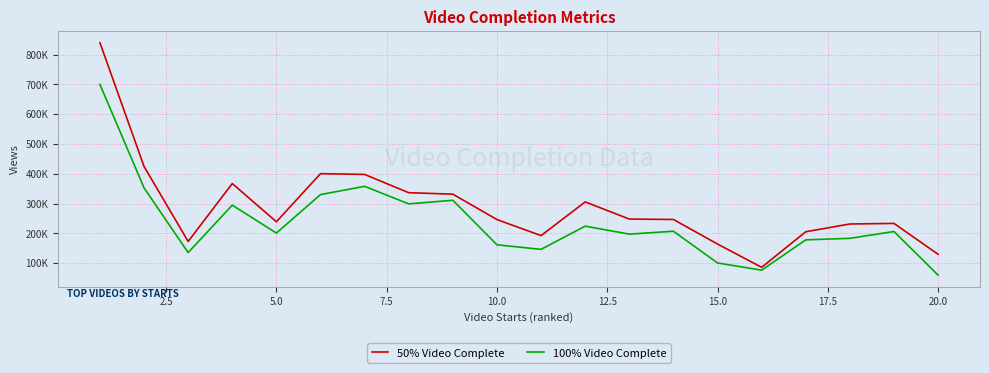

Reading left to right, list all the values displayed in this chart.

50% Video Complete: 839801.1	424416.9	172720.3	367029.7	238762.2	400236.2	397643.1	336357.3	331434.2	246127.1	192312.8	305461.0	247810.0	246489.3	164000.6	85932.3	205254.0	231315.6	233253.2	129633.6
100% Video Complete: 699625.8	352415.4	135282.4	294586.0	200851.1	330024.2	357719.5	298746.3	310955.7	161480.1	146168.8	224042.9	197245.7	207002.6	100467.9	76340.9	178061.4	183205.3	206046.3	59698.3